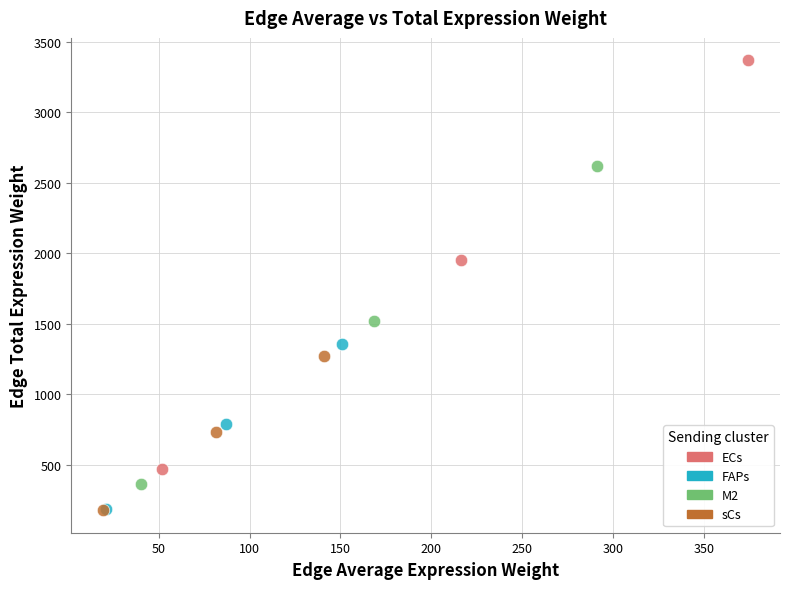

What are all the series names shown in the legend?

ECs, FAPs, M2, sCs